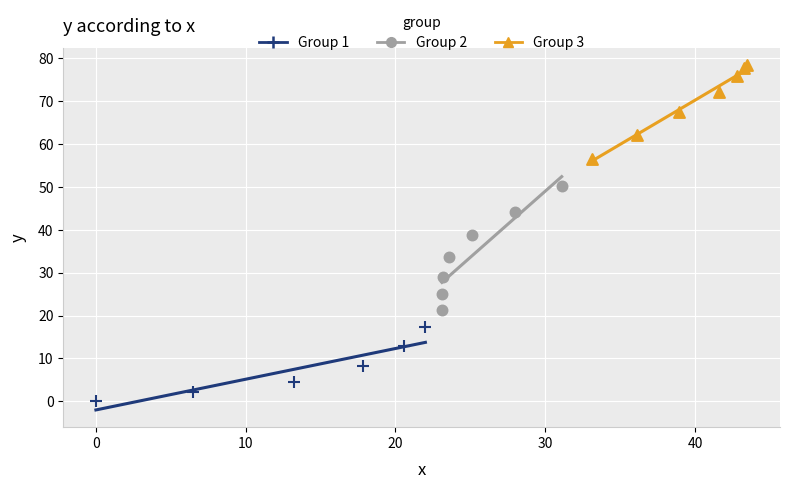

Which series has the widest spread of Y values?

Group 2